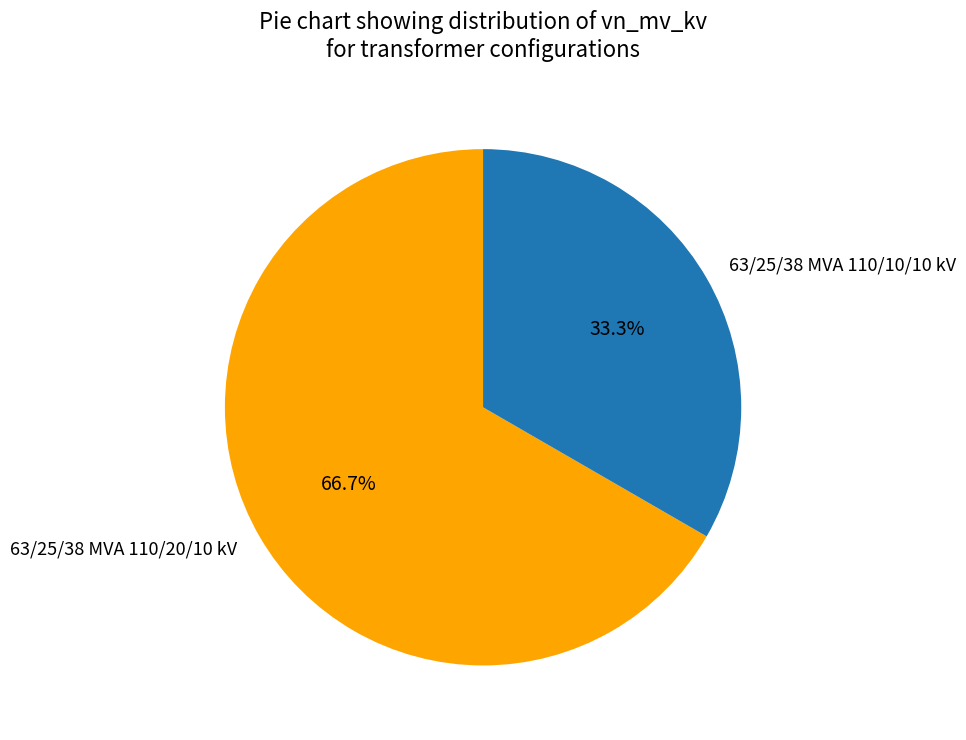

How many segments does this pie chart have?

2